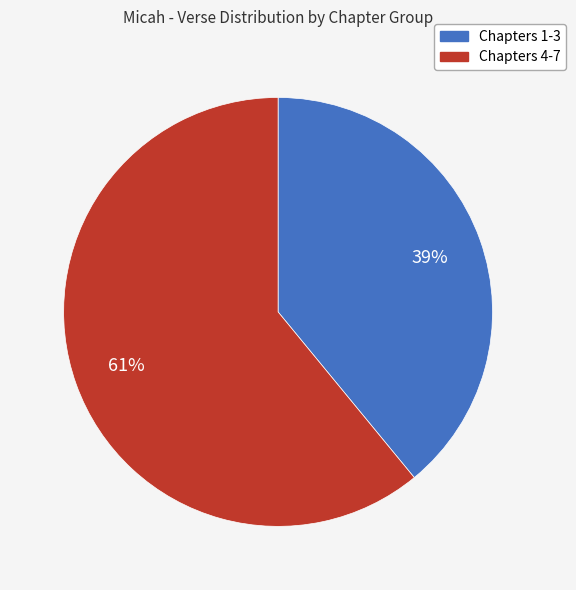

Does any single category account for the majority?

Yes